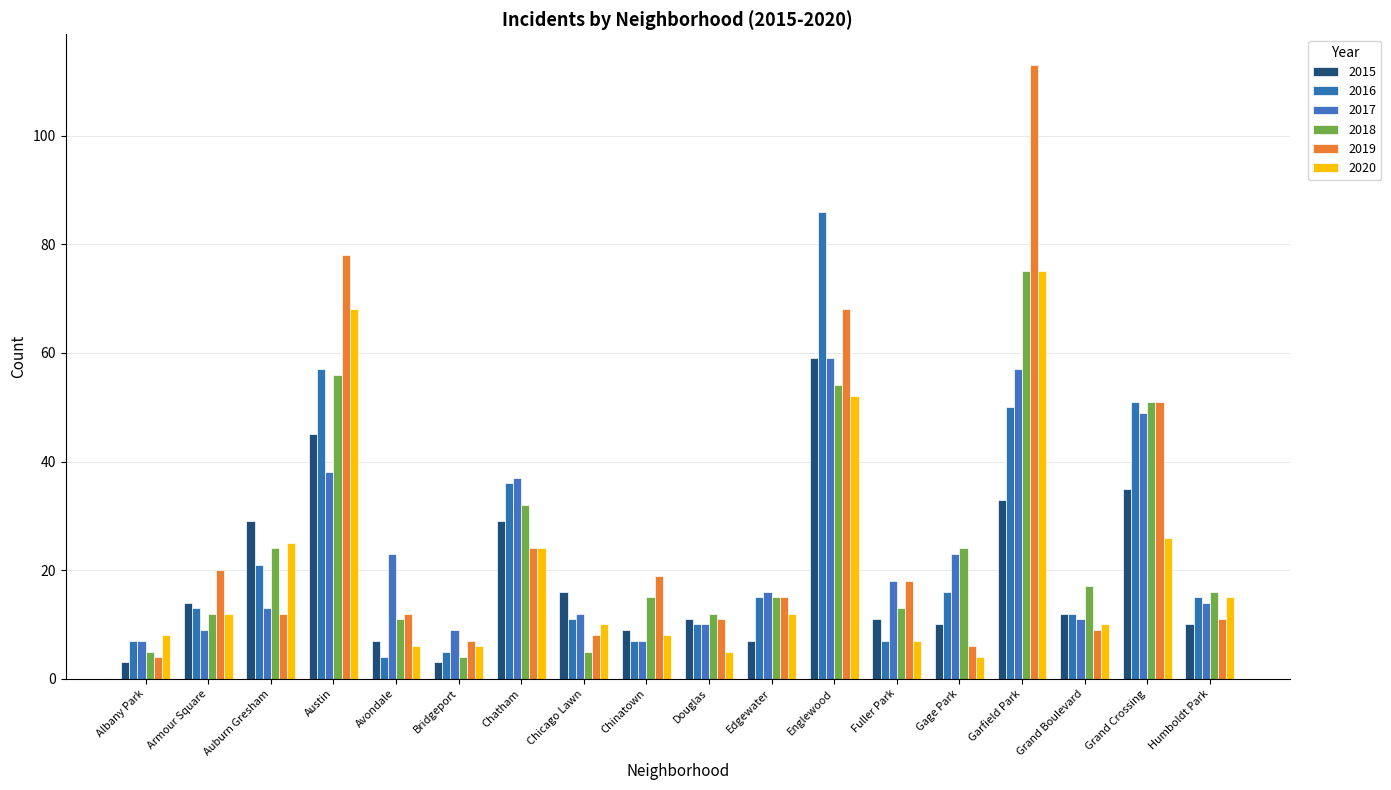

Reading right to left, transcribe all the data shown in this chart.

2015: Humboldt Park=10	Grand Crossing=35	Grand Boulevard=12	Garfield Park=33	Gage Park=10	Fuller Park=11	Englewood=59	Edgewater=7	Douglas=11	Chinatown=9	Chicago Lawn=16	Chatham=29	Bridgeport=3	Avondale=7	Austin=45	Auburn Gresham=29	Armour Square=14	Albany Park=3
2016: Humboldt Park=15	Grand Crossing=51	Grand Boulevard=12	Garfield Park=50	Gage Park=16	Fuller Park=7	Englewood=86	Edgewater=15	Douglas=10	Chinatown=7	Chicago Lawn=11	Chatham=36	Bridgeport=5	Avondale=4	Austin=57	Auburn Gresham=21	Armour Square=13	Albany Park=7
2017: Humboldt Park=14	Grand Crossing=49	Grand Boulevard=11	Garfield Park=57	Gage Park=23	Fuller Park=18	Englewood=59	Edgewater=16	Douglas=10	Chinatown=7	Chicago Lawn=12	Chatham=37	Bridgeport=9	Avondale=23	Austin=38	Auburn Gresham=13	Armour Square=9	Albany Park=7
2018: Humboldt Park=16	Grand Crossing=51	Grand Boulevard=17	Garfield Park=75	Gage Park=24	Fuller Park=13	Englewood=54	Edgewater=15	Douglas=12	Chinatown=15	Chicago Lawn=5	Chatham=32	Bridgeport=4	Avondale=11	Austin=56	Auburn Gresham=24	Armour Square=12	Albany Park=5
2019: Humboldt Park=11	Grand Crossing=51	Grand Boulevard=9	Garfield Park=113	Gage Park=6	Fuller Park=18	Englewood=68	Edgewater=15	Douglas=11	Chinatown=19	Chicago Lawn=8	Chatham=24	Bridgeport=7	Avondale=12	Austin=78	Auburn Gresham=12	Armour Square=20	Albany Park=4
2020: Humboldt Park=15	Grand Crossing=26	Grand Boulevard=10	Garfield Park=75	Gage Park=4	Fuller Park=7	Englewood=52	Edgewater=12	Douglas=5	Chinatown=8	Chicago Lawn=10	Chatham=24	Bridgeport=6	Avondale=6	Austin=68	Auburn Gresham=25	Armour Square=12	Albany Park=8